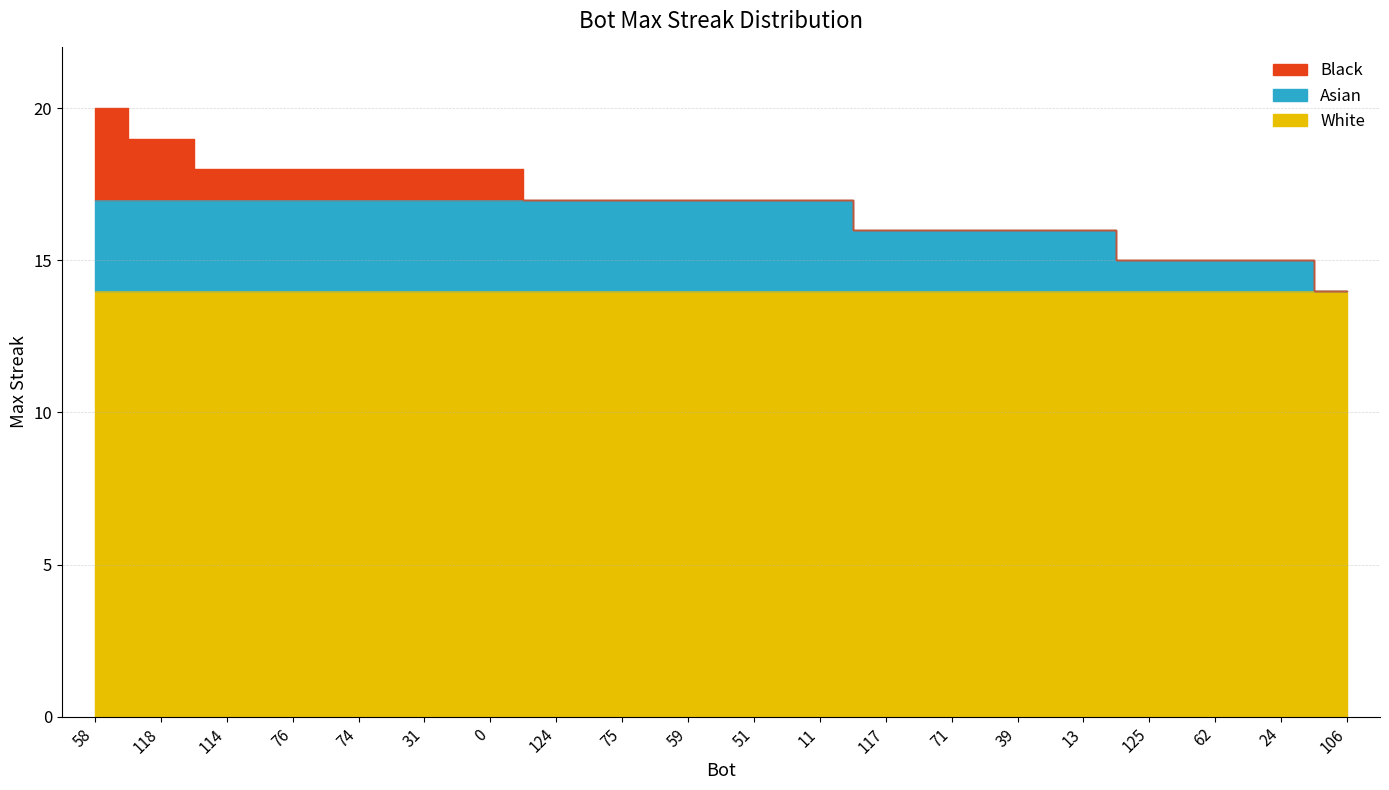

The chart shows a value of 10 at 71. True or false?

False